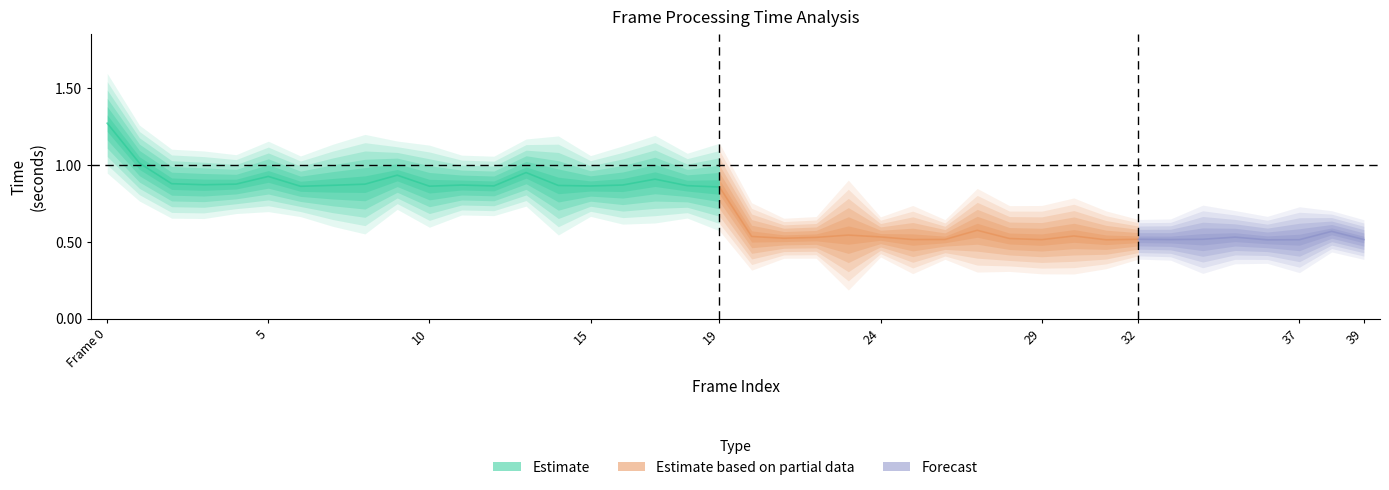

What is the value of the frame_process_time point at the 20th from the left?

0.9